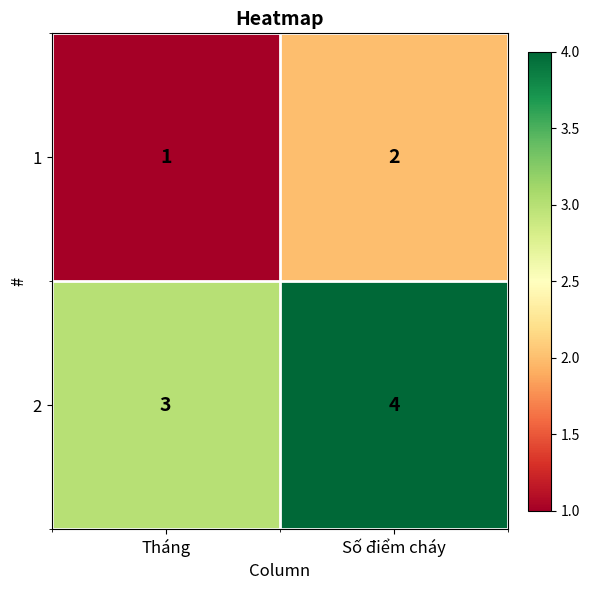

Reading left to right, list all the values displayed in this chart.

1: Tháng=1	Số điểm cháy=2
2: Tháng=3	Số điểm cháy=4